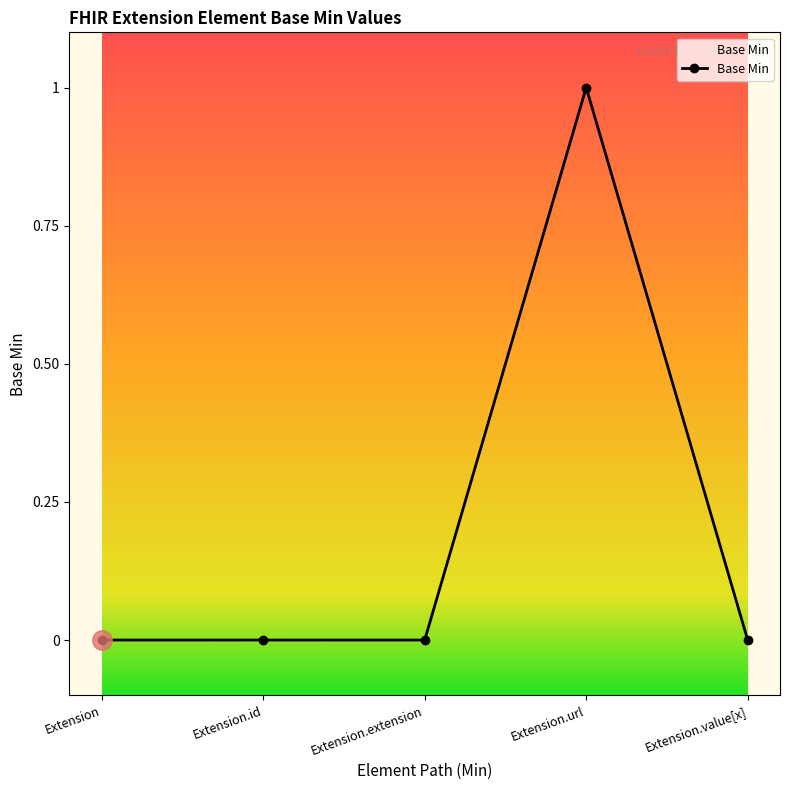

Between Extension.id and Extension.url, which is larger?

Extension.url